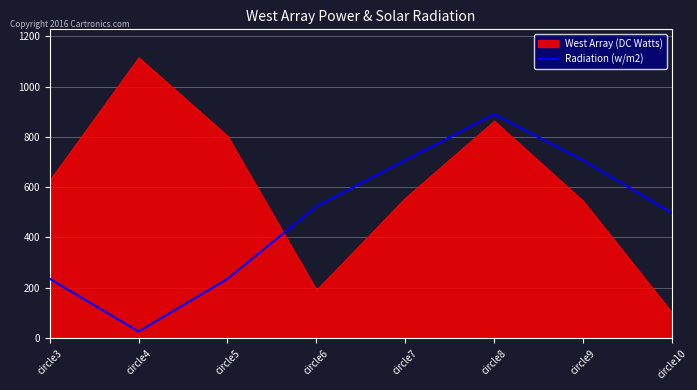

At which label does Radiation (w/m2) reach its peak?

circle8